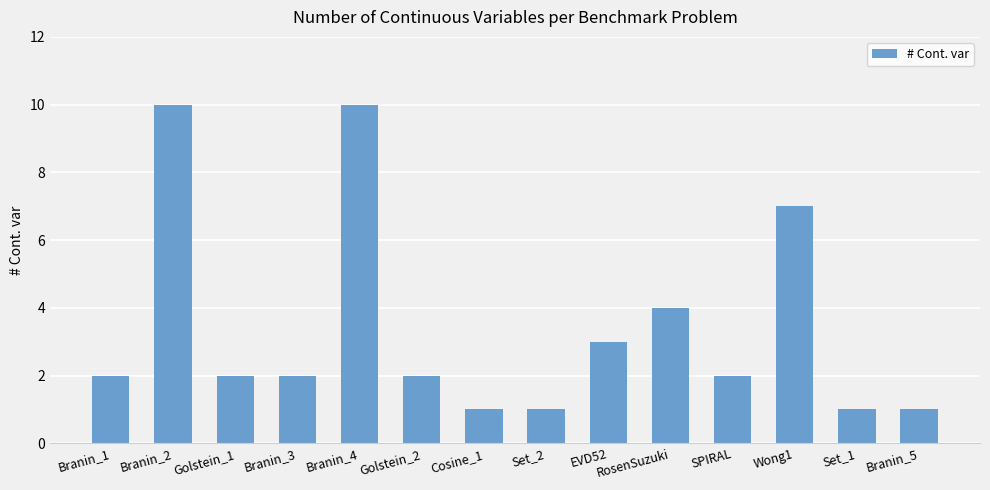

What is the average value?

3